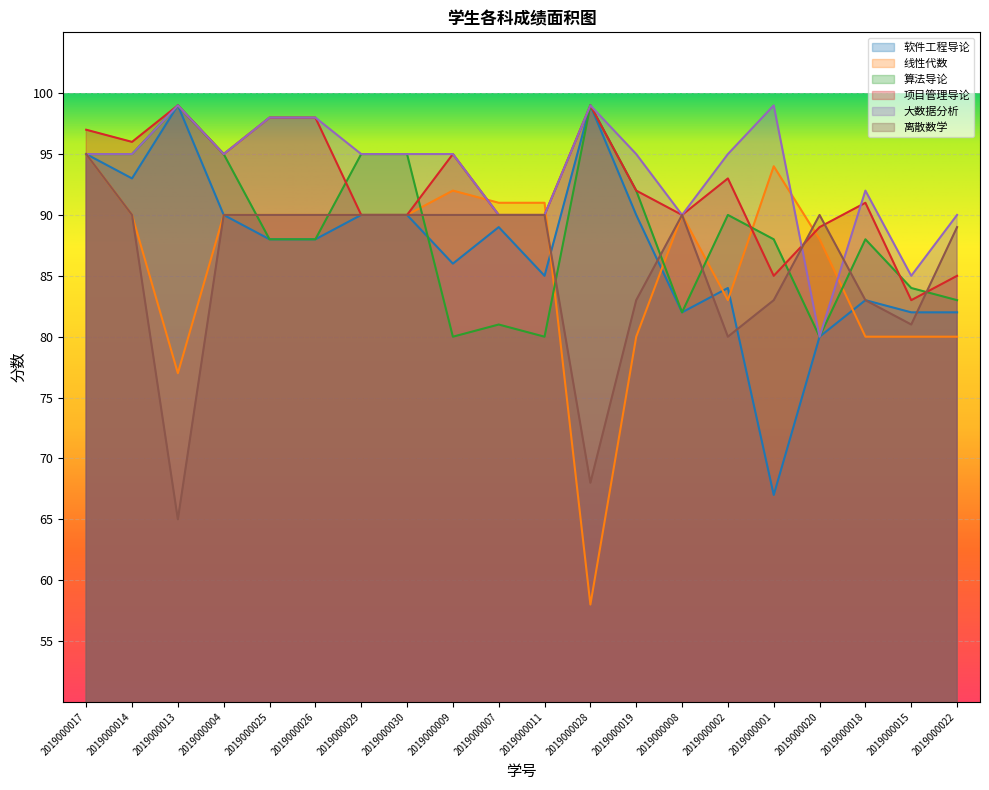

At which category does 软件工程导论 reach its first local peak?

2019000013